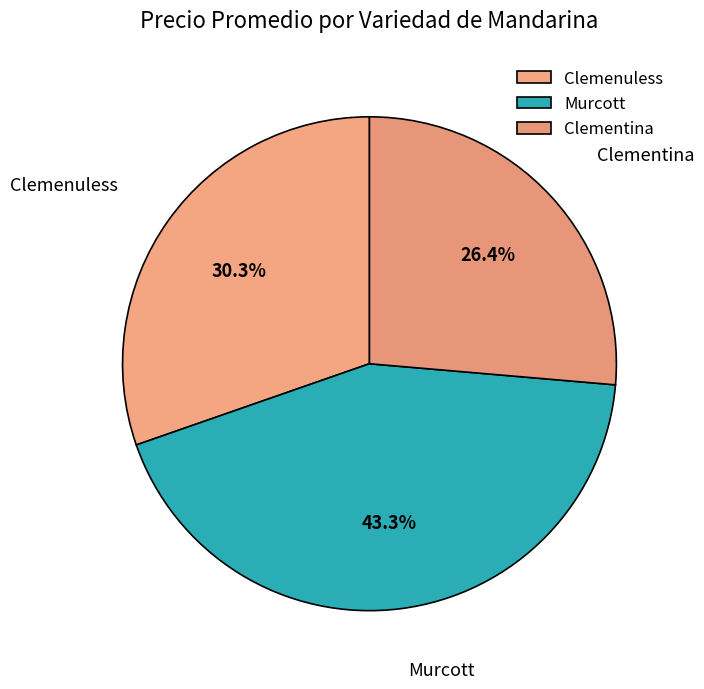

Do Clemenuless and Murcott together represent more than half of the pie?

Yes